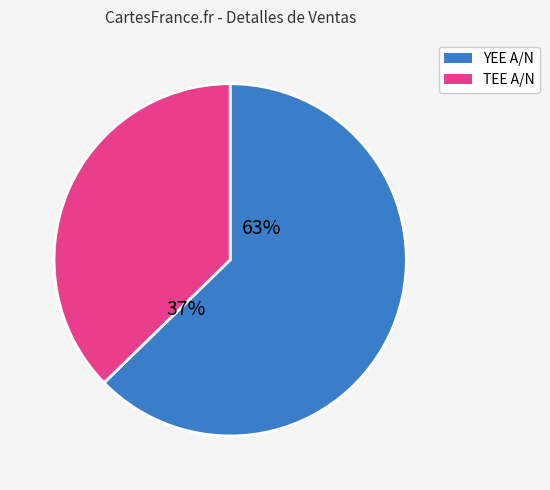

Which category has the biggest portion of the pie?

YEE A/N 4